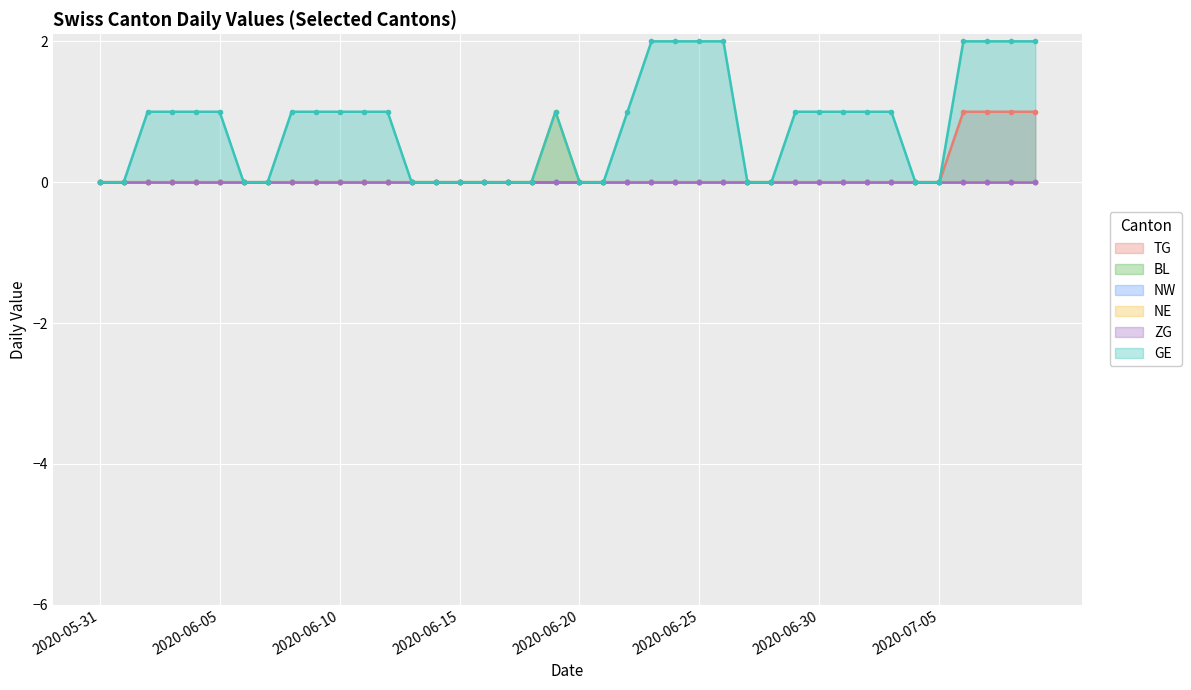

What is the total value across all series at 2020-06-05?

1